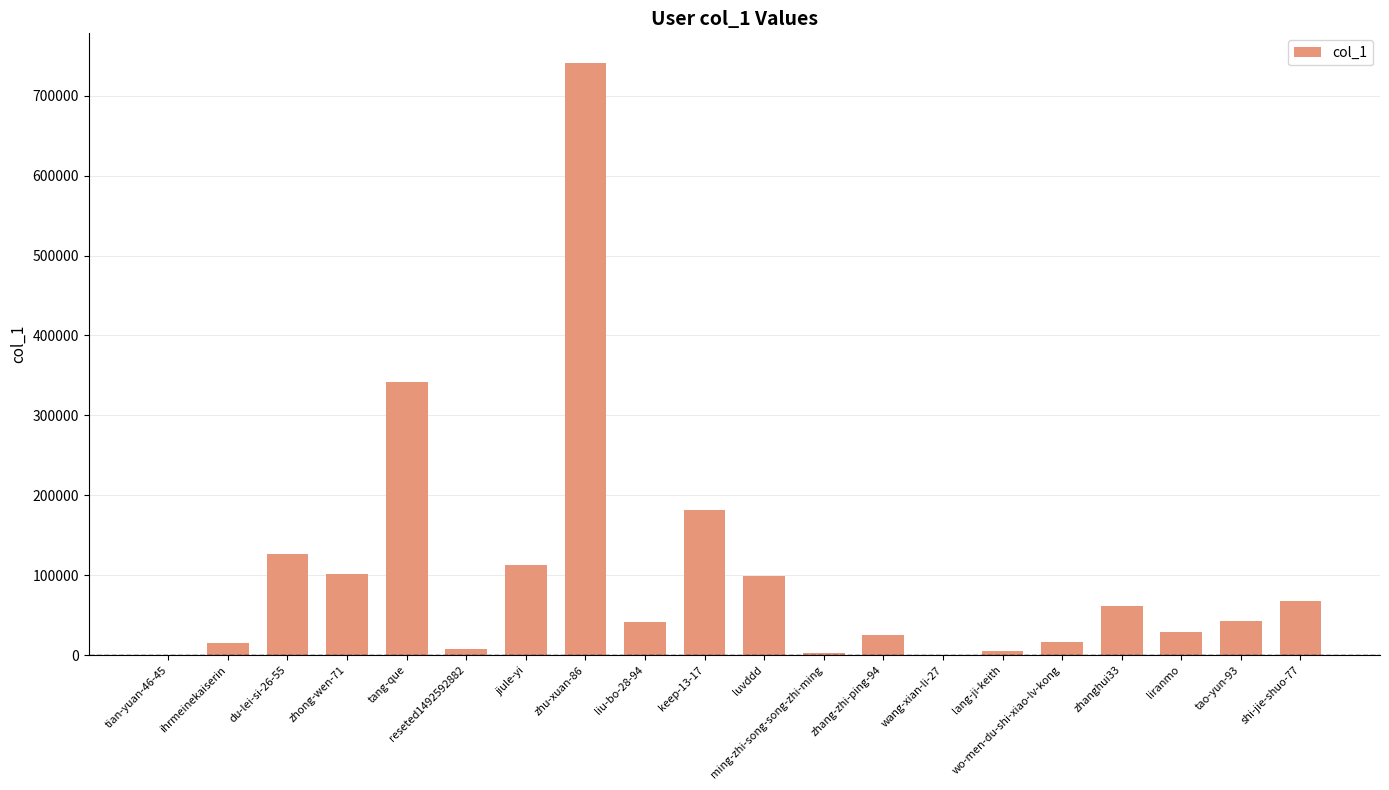

Which has a higher value, du-lei-si-26-55 or wo-men-du-shi-xiao-lv-kong?

du-lei-si-26-55